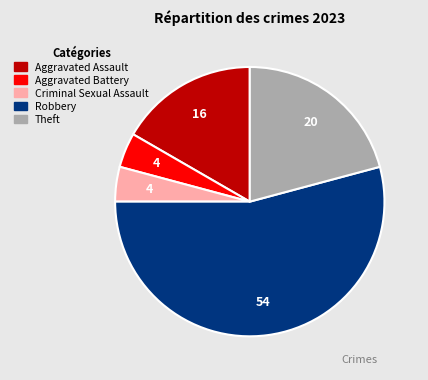

True or false: Criminal Sexual Assault accounts for 4% of the total.

True